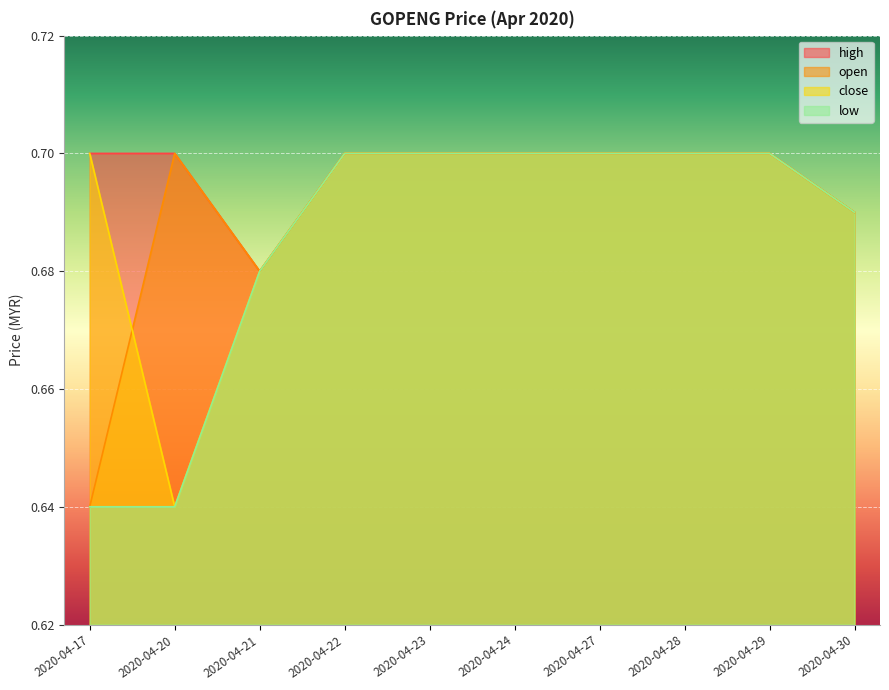

Which category has the lowest value across all series?

2020-04-17